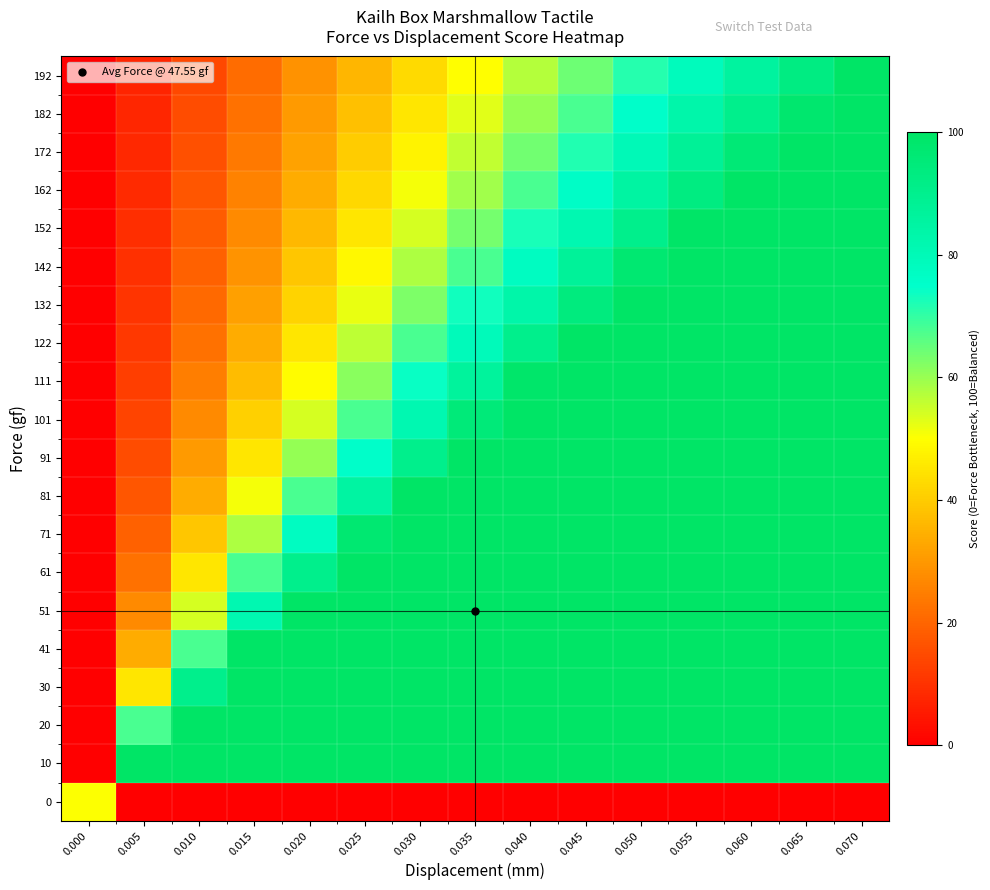

How many series are shown in this chart?

20